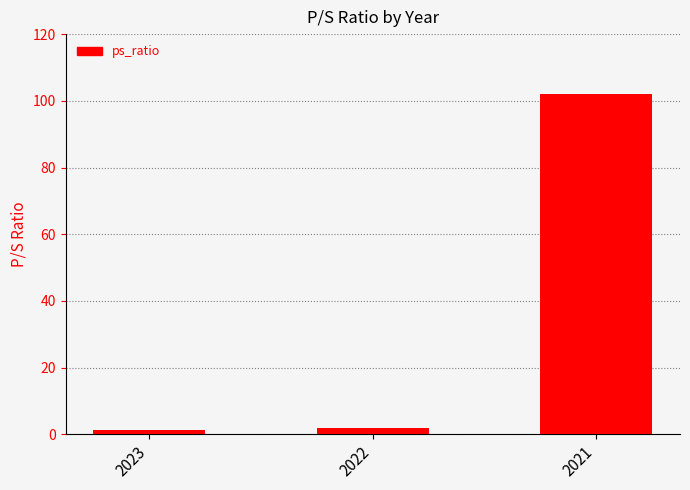

At which label does the data first exceed 2?

2022